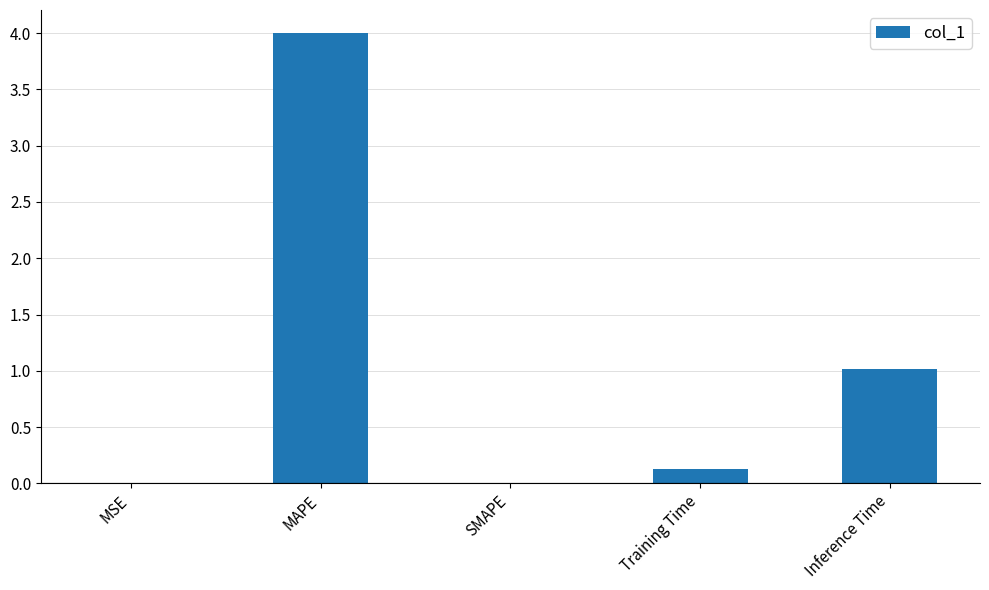

Are the bars grouped side by side (vs. stacked)?

No